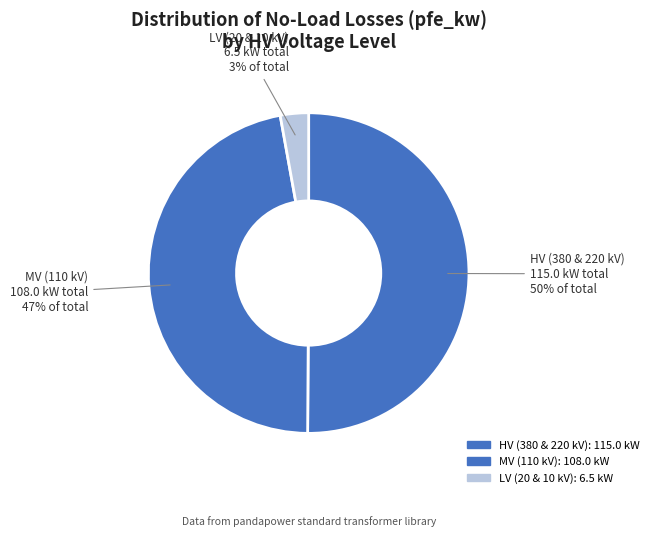

Count the number of slices in the pie.

3